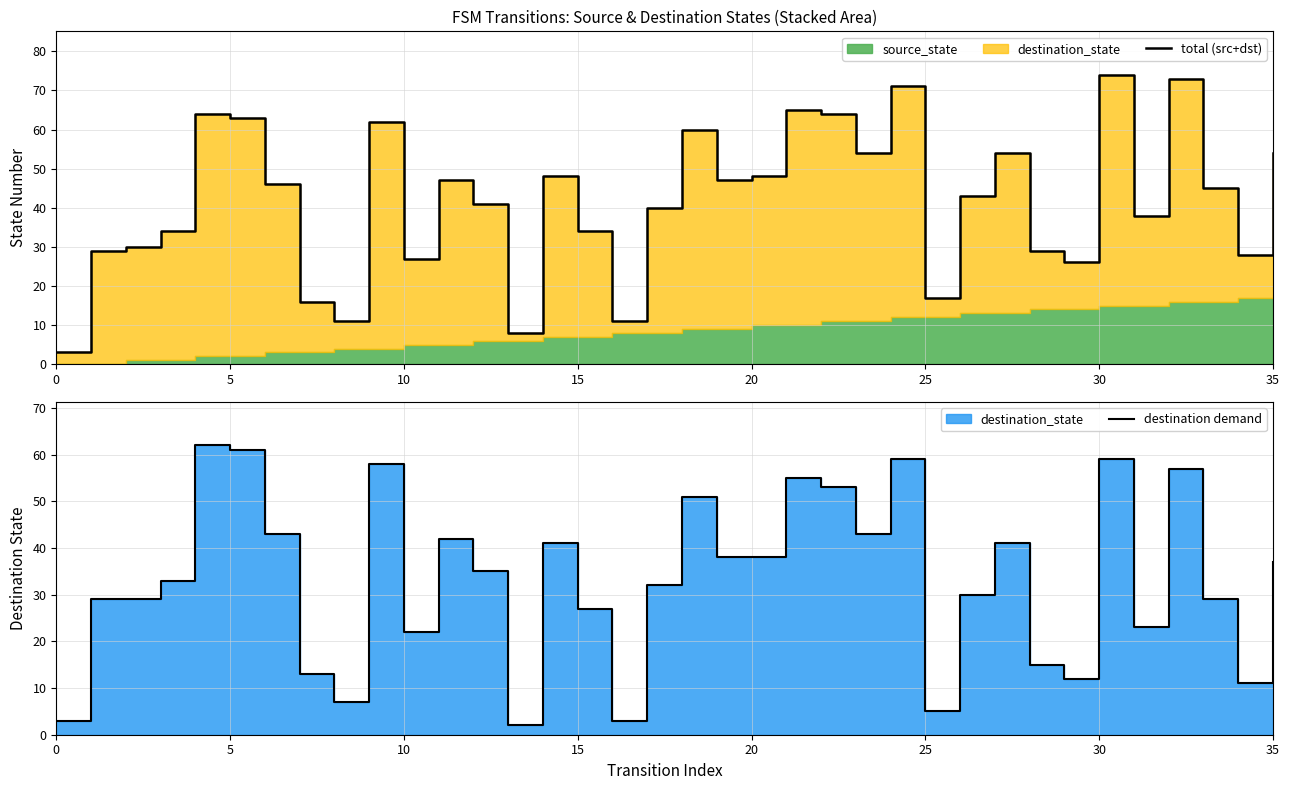

Is it true that total (src+dst) equals 8 at 15?

False